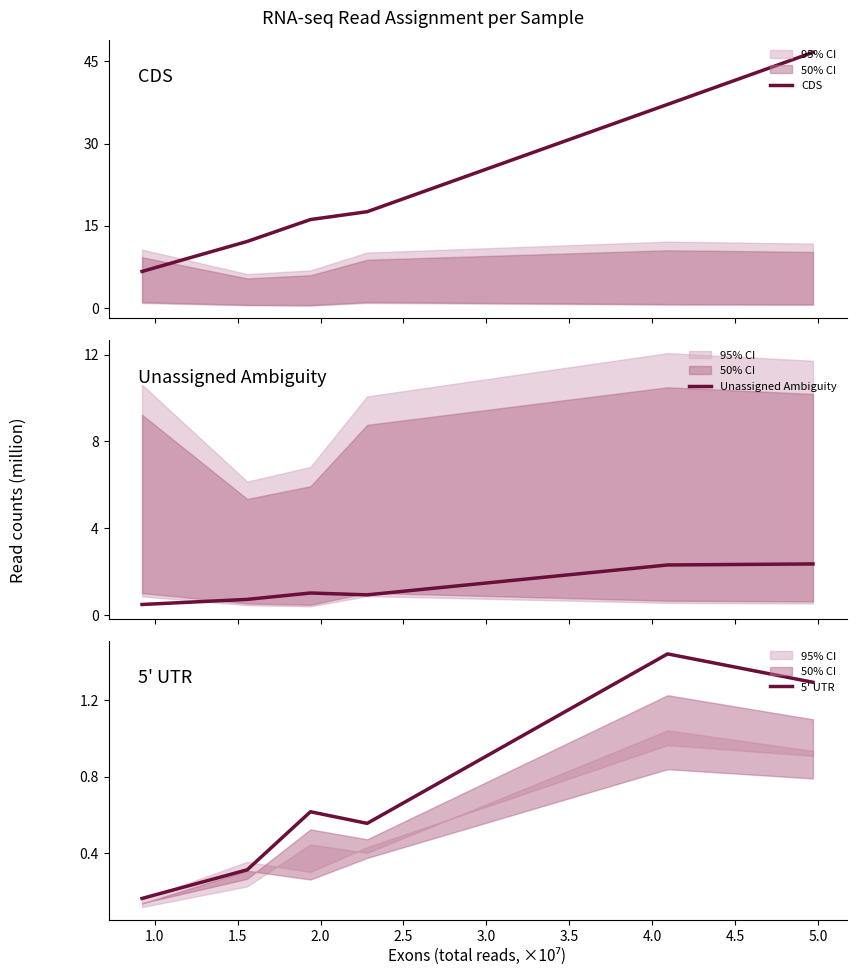

Count the 5' UTR values in the range 0 to 1.

4